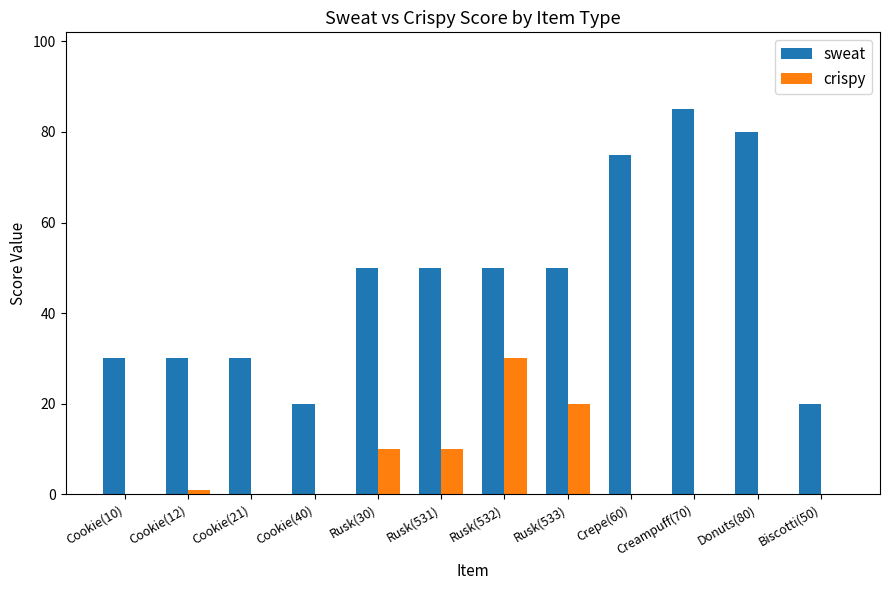

Is the value of crispy at Rusk(30) greater than the value of sweat at Rusk(531)?

No